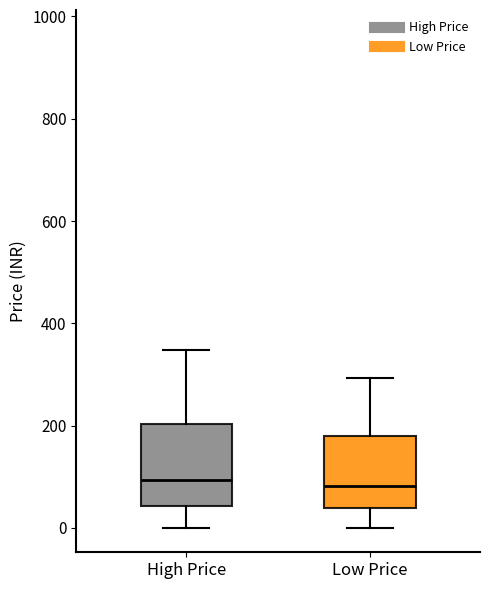

Which box is the tallest, from its lower edge to its upper edge?

High Price